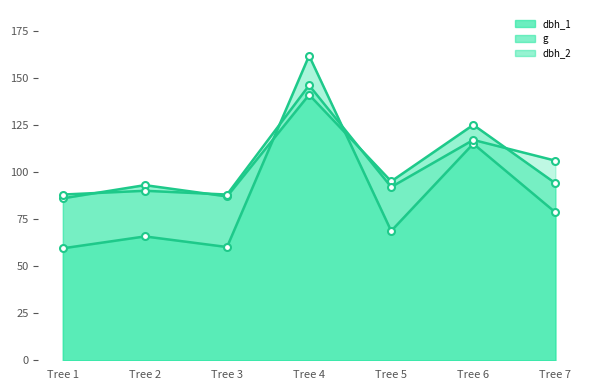

How many values in the g series exceed 68?

4